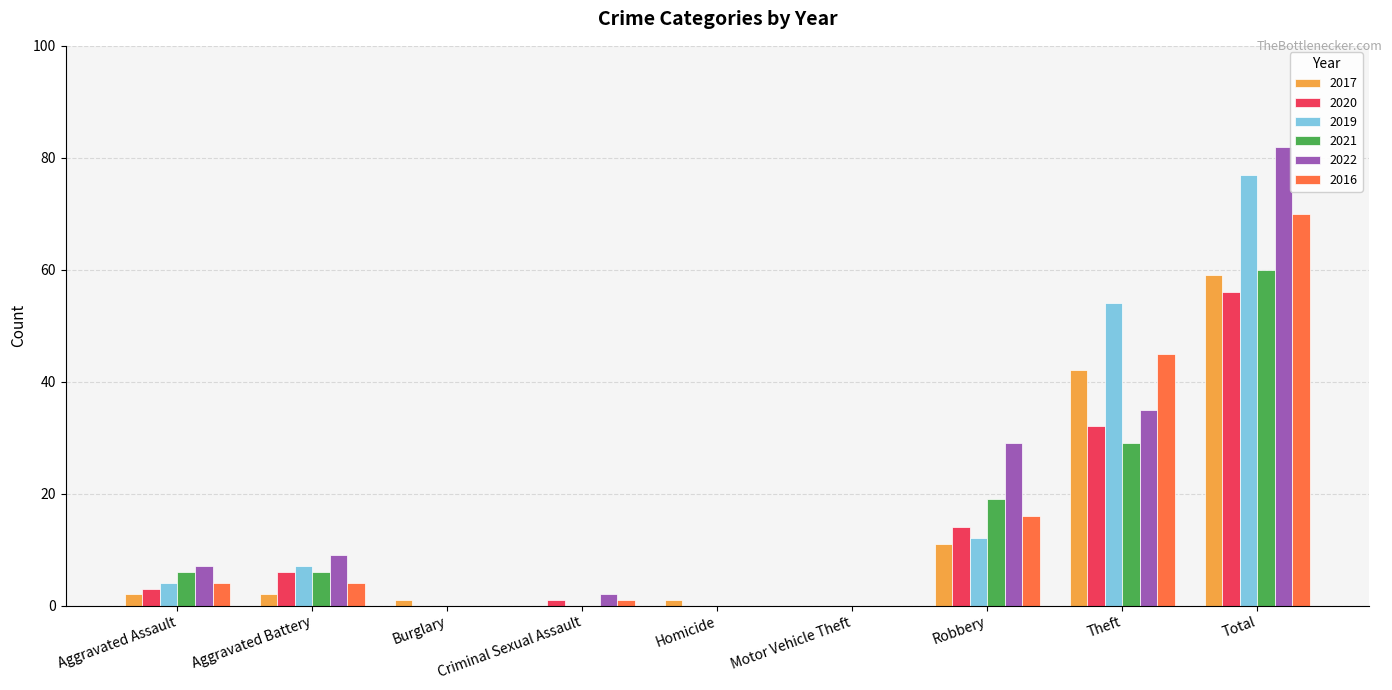

Reading left to right, extract all data points from this chart.

2017: Aggravated Assault=2	Aggravated Battery=2	Burglary=1	Criminal Sexual Assault=0	Homicide=1	Motor Vehicle Theft=0	Robbery=11	Theft=42	Total=59
2020: Aggravated Assault=3	Aggravated Battery=6	Burglary=0	Criminal Sexual Assault=1	Homicide=0	Motor Vehicle Theft=0	Robbery=14	Theft=32	Total=56
2019: Aggravated Assault=4	Aggravated Battery=7	Burglary=0	Criminal Sexual Assault=0	Homicide=0	Motor Vehicle Theft=0	Robbery=12	Theft=54	Total=77
2021: Aggravated Assault=6	Aggravated Battery=6	Burglary=0	Criminal Sexual Assault=0	Homicide=0	Motor Vehicle Theft=0	Robbery=19	Theft=29	Total=60
2022: Aggravated Assault=7	Aggravated Battery=9	Burglary=0	Criminal Sexual Assault=2	Homicide=0	Motor Vehicle Theft=0	Robbery=29	Theft=35	Total=82
2016: Aggravated Assault=4	Aggravated Battery=4	Burglary=0	Criminal Sexual Assault=1	Homicide=0	Motor Vehicle Theft=0	Robbery=16	Theft=45	Total=70